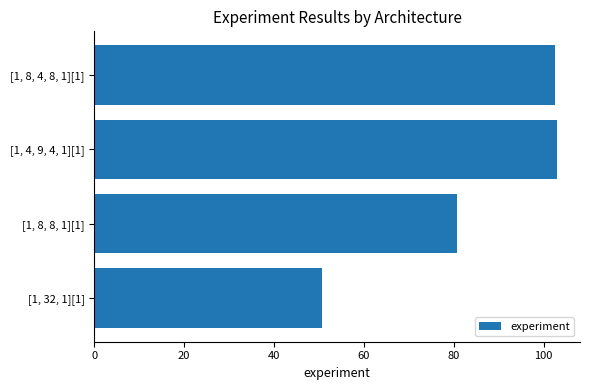

At which label is the value closest to 76?

[1, 8, 8, 1][1]